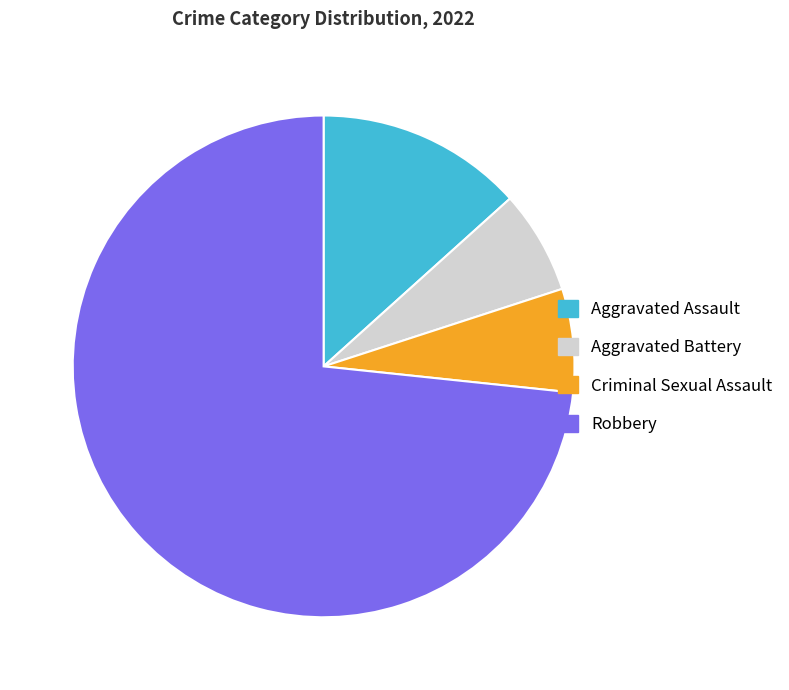

Which category accounts for the majority?

Robbery